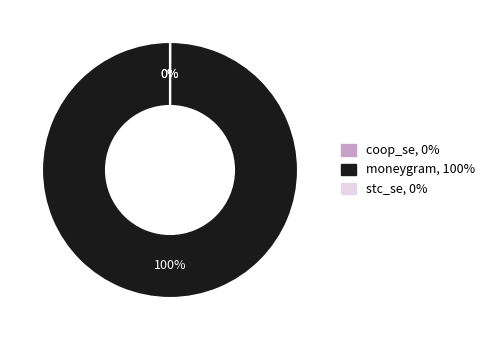

What percentage is the moneygram slice, to the nearest percent?

100%